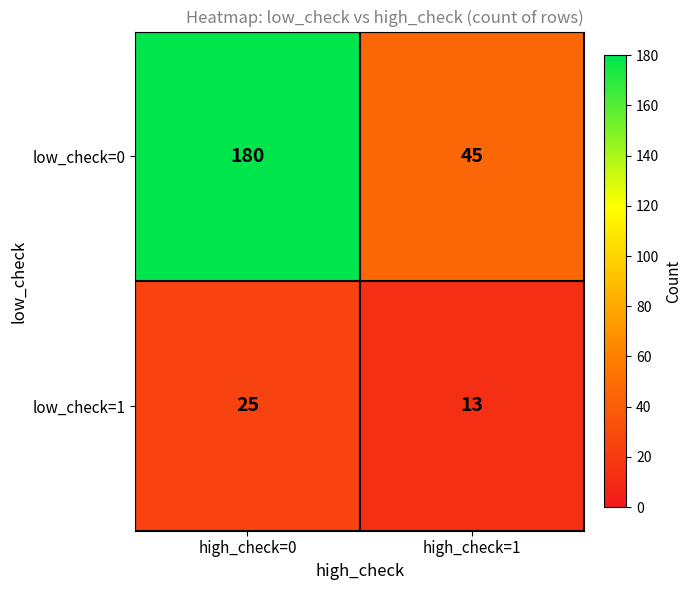

Rank the series at high_check=1 from lowest to highest value.

low_check=1, low_check=0